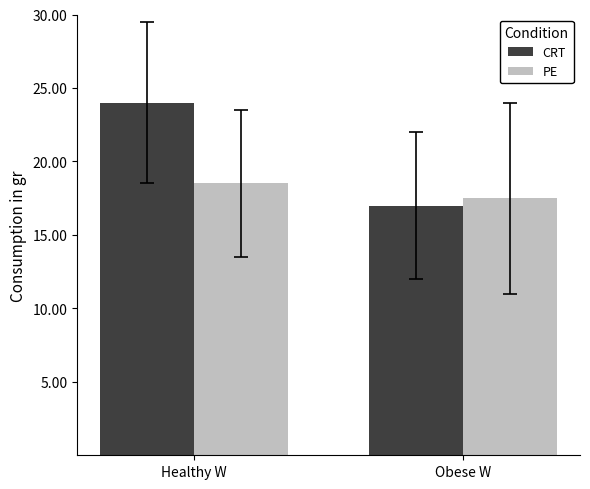

What position from the left is Obese W?

2